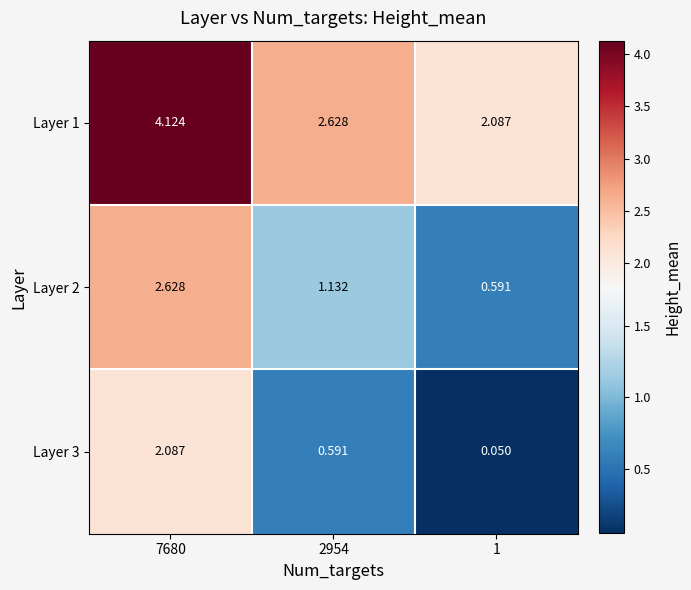

List the series in order of their overall mean, lowest first.

Layer 3, Layer 2, Layer 1